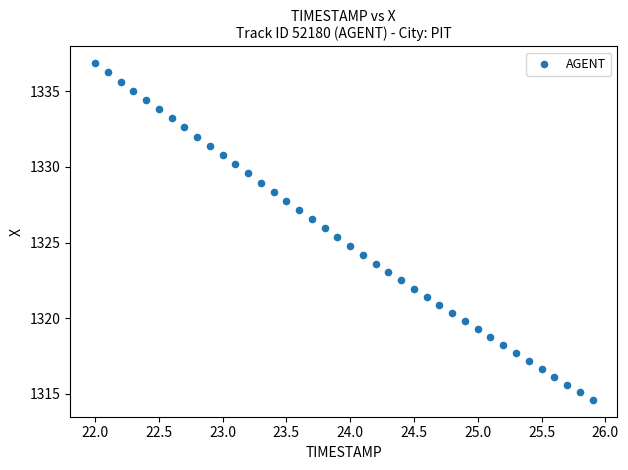

What is the range of X values (max minus min)?

3.9